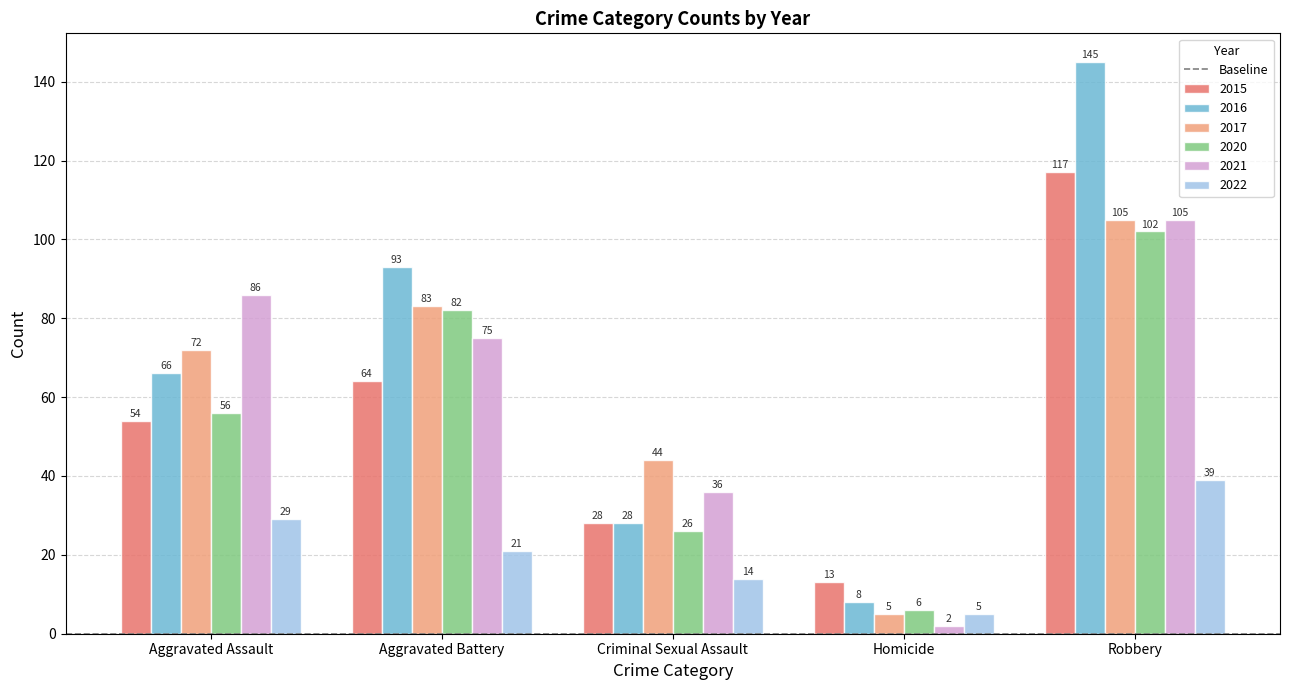

List the labels in order of 2016 value, largest first.

Robbery, Aggravated Battery, Aggravated Assault, Criminal Sexual Assault, Homicide